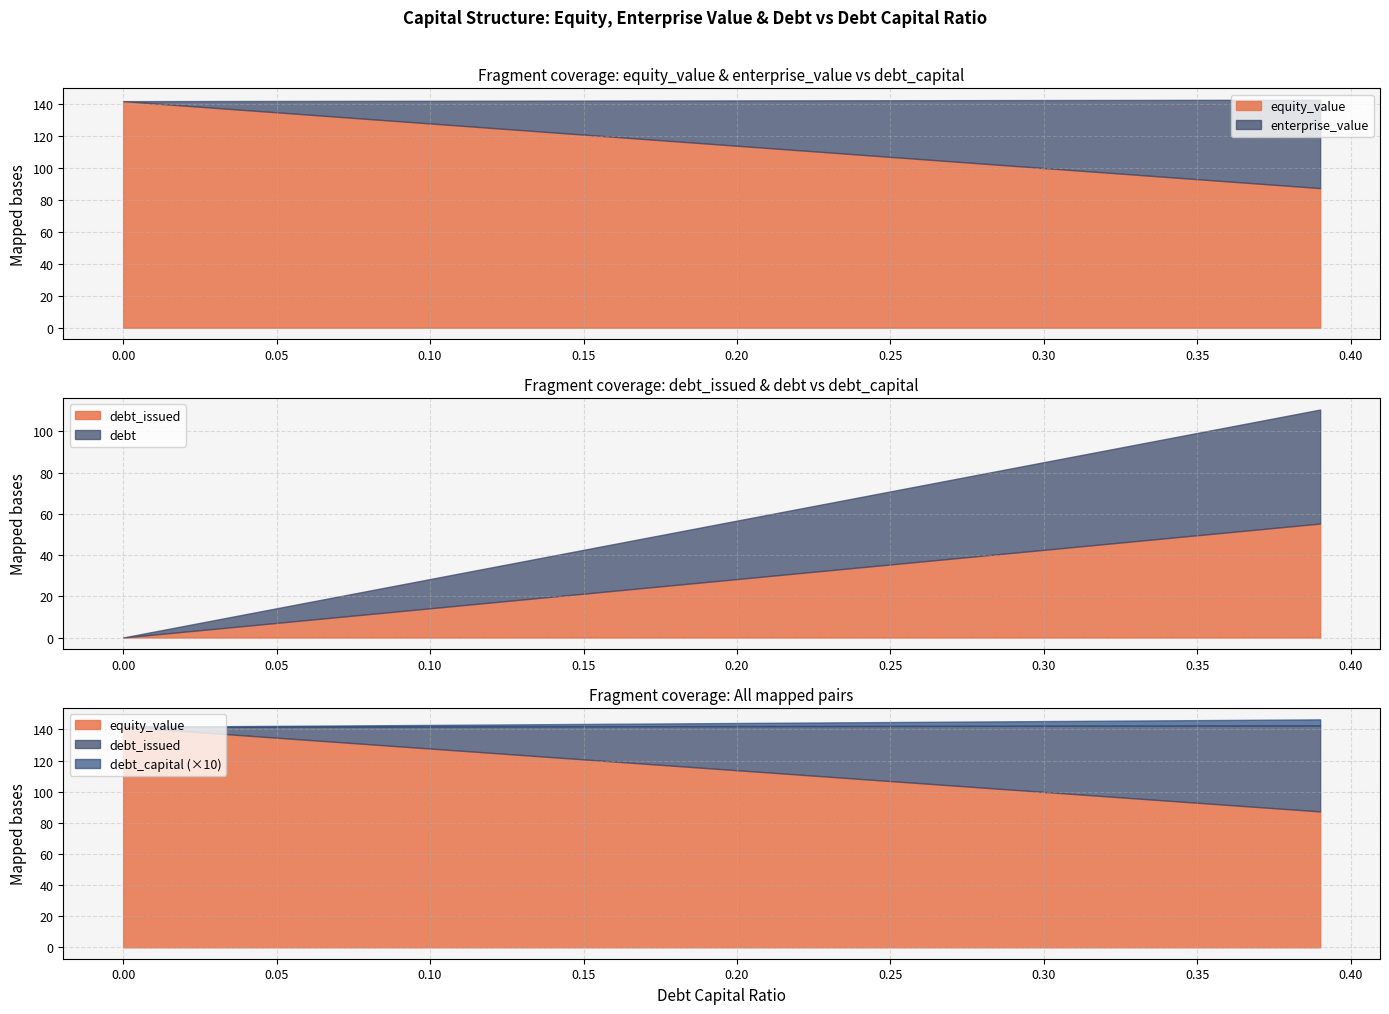

Reading left to right, extract all data points from this chart.

debt_capital: 0.0=0.0	0.01=0.0	0.02=0.0	0.03=0.0	0.04=0.0	0.05=0.1	0.06=0.1	0.07=0.1	0.08=0.1	0.09=0.1	0.1=0.1	0.11=0.1	0.12=0.1	0.13=0.1	0.14=0.1	0.15=0.1	0.16=0.2	0.17=0.2	0.18=0.2	0.19=0.2	0.2=0.2	0.21=0.2	0.22=0.2	0.23=0.2	0.24=0.2	0.25=0.2	0.26=0.3	0.27=0.3	0.28=0.3	0.29=0.3	0.3=0.3	0.31=0.3	0.32=0.3	0.33=0.3	0.34=0.3	0.35=0.3	0.36=0.4	0.37=0.4	0.38=0.4	0.39=0.4
equity_value: 0.0=141.7	0.01=140.3	0.02=138.9	0.03=137.5	0.04=136.1	0.05=134.7	0.06=133.3	0.07=131.9	0.08=130.5	0.09=129.2	0.1=127.8	0.11=126.4	0.12=125.0	0.13=123.6	0.14=122.2	0.15=120.8	0.16=119.4	0.17=118.0	0.18=116.6	0.19=115.2	0.2=113.8	0.21=112.4	0.22=111.0	0.23=109.6	0.24=108.2	0.25=106.8	0.26=105.5	0.27=104.1	0.28=102.7	0.29=101.3	0.3=99.9	0.31=98.5	0.32=97.1	0.33=95.7	0.34=94.3	0.35=92.9	0.36=91.5	0.37=90.1	0.38=88.7	0.39=87.3
enterprise_value: 0.0=141.7	0.01=141.7	0.02=141.7	0.03=141.8	0.04=141.8	0.05=141.8	0.06=141.8	0.07=141.9	0.08=141.9	0.09=141.9	0.1=141.9	0.11=142.0	0.12=142.0	0.13=142.0	0.14=142.0	0.15=142.0	0.16=142.1	0.17=142.1	0.18=142.1	0.19=142.1	0.2=142.2	0.21=142.2	0.22=142.2	0.23=142.2	0.24=142.2	0.25=142.3	0.26=142.3	0.27=142.3	0.28=142.3	0.29=142.4	0.3=142.4	0.31=142.4	0.32=142.4	0.33=142.5	0.34=142.5	0.35=142.5	0.36=142.5	0.37=142.5	0.38=142.6	0.39=142.6
debt_issued: 0.0=0.0	0.01=1.4	0.02=2.8	0.03=4.3	0.04=5.7	0.05=7.1	0.06=8.5	0.07=9.9	0.08=11.3	0.09=12.8	0.1=14.2	0.11=15.6	0.12=17.0	0.13=18.4	0.14=19.8	0.15=21.3	0.16=22.7	0.17=24.1	0.18=25.5	0.19=26.9	0.2=28.3	0.21=29.8	0.22=31.2	0.23=32.6	0.24=34.0	0.25=35.4	0.26=36.8	0.27=38.3	0.28=39.7	0.29=41.1	0.3=42.5	0.31=43.9	0.32=45.3	0.33=46.8	0.34=48.2	0.35=49.6	0.36=51.0	0.37=52.4	0.38=53.8	0.39=55.3
debt: 0.0=0.0	0.01=1.4	0.02=2.8	0.03=4.3	0.04=5.7	0.05=7.1	0.06=8.5	0.07=9.9	0.08=11.3	0.09=12.8	0.1=14.2	0.11=15.6	0.12=17.0	0.13=18.4	0.14=19.8	0.15=21.3	0.16=22.7	0.17=24.1	0.18=25.5	0.19=26.9	0.2=28.3	0.21=29.8	0.22=31.2	0.23=32.6	0.24=34.0	0.25=35.4	0.26=36.8	0.27=38.3	0.28=39.7	0.29=41.1	0.3=42.5	0.31=43.9	0.32=45.3	0.33=46.8	0.34=48.2	0.35=49.6	0.36=51.0	0.37=52.4	0.38=53.8	0.39=55.3